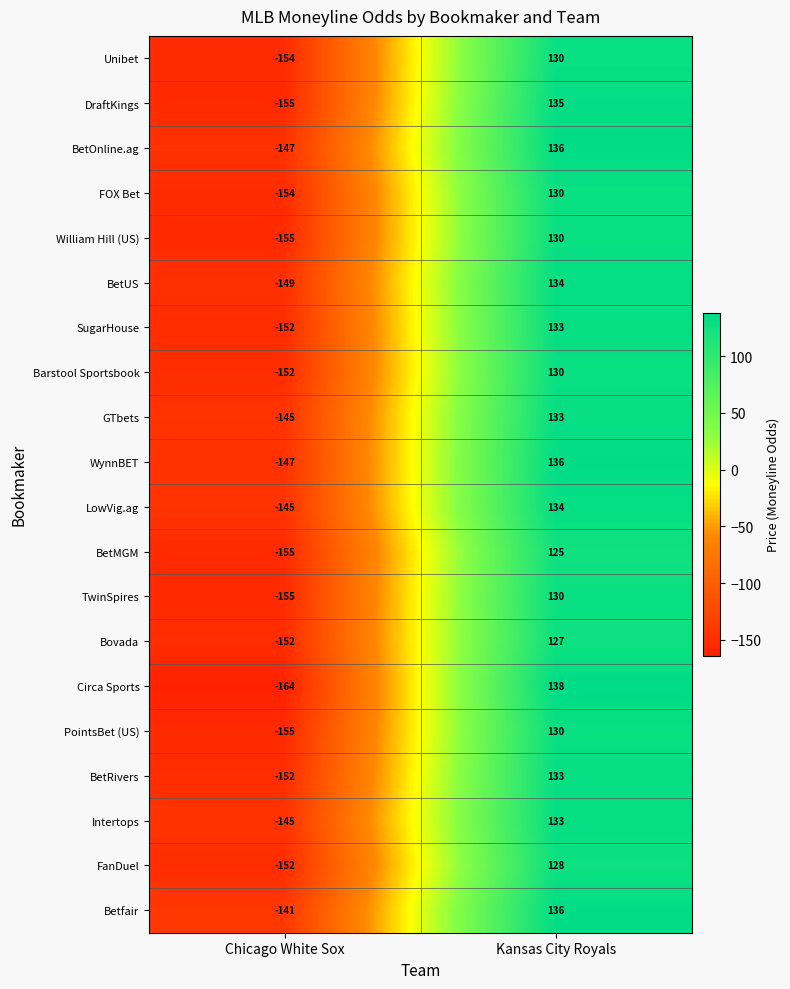

What is the spread (max minus min) of values at Kansas City Royals?

13